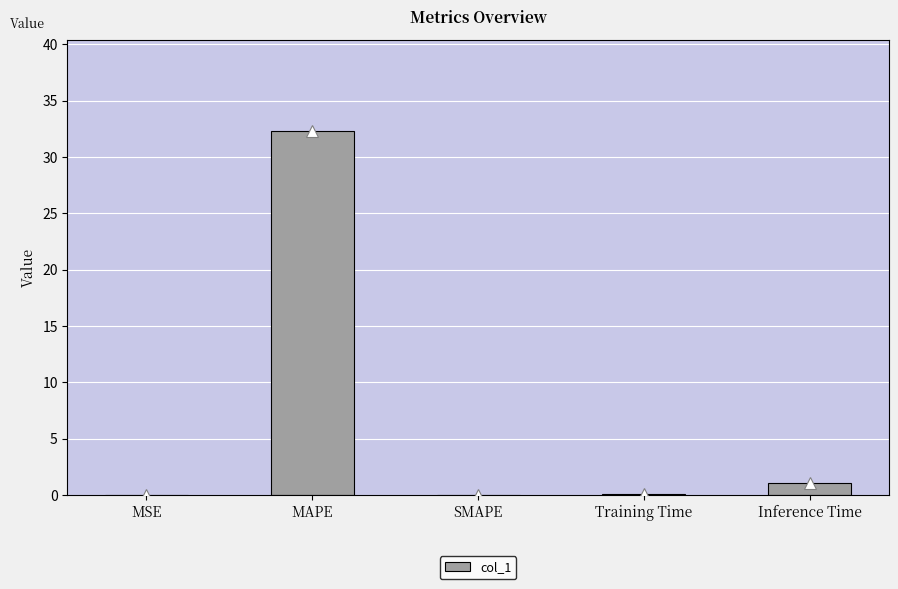

Approximately how many times larger is the value at MAPE compared to Inference Time?

29.6